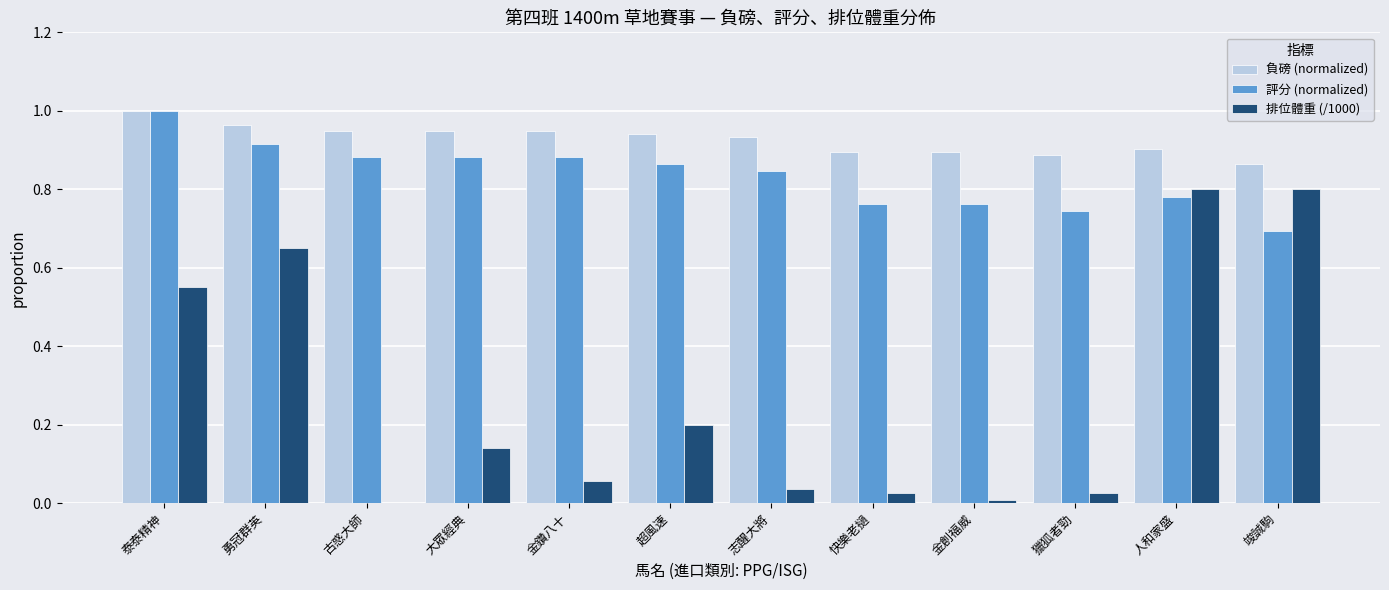

What is the sum of all 評分 (normalized) values?

10.0